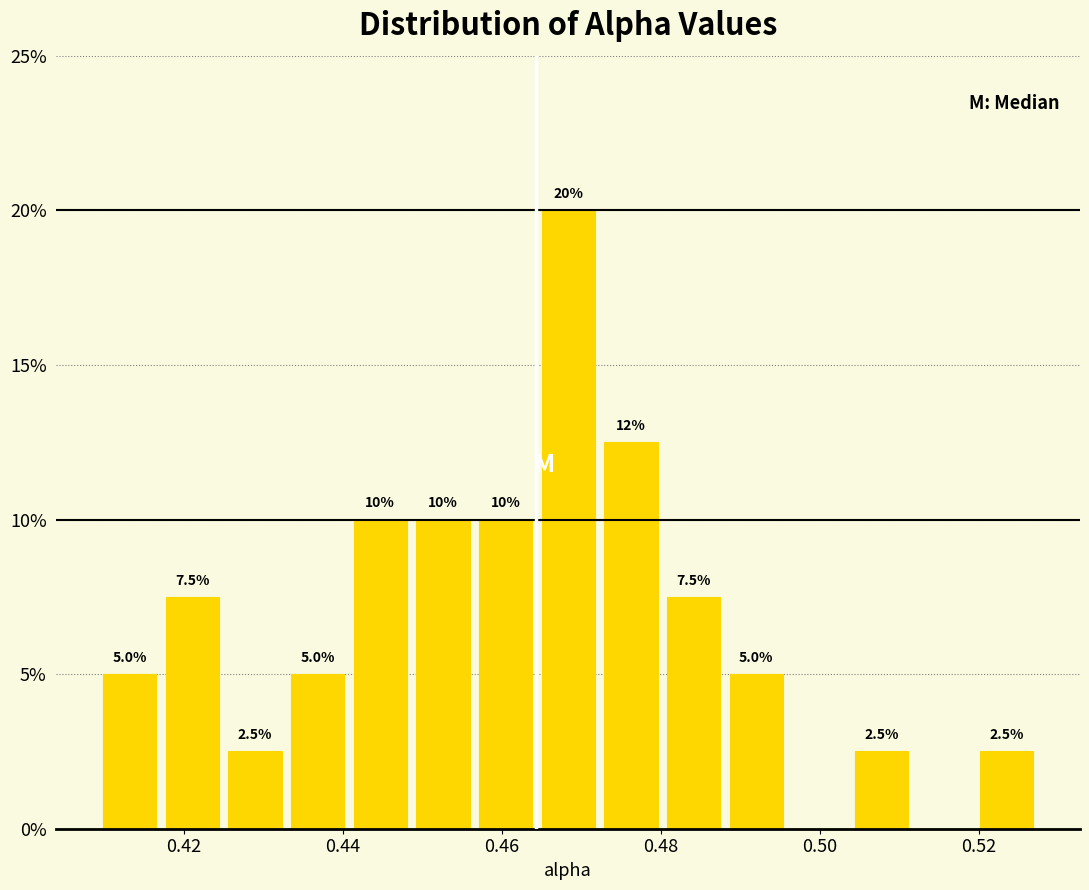

Around what value on the x-axis is the tallest bar? Give the approximate position of its centre, as read against the axis.

0.468